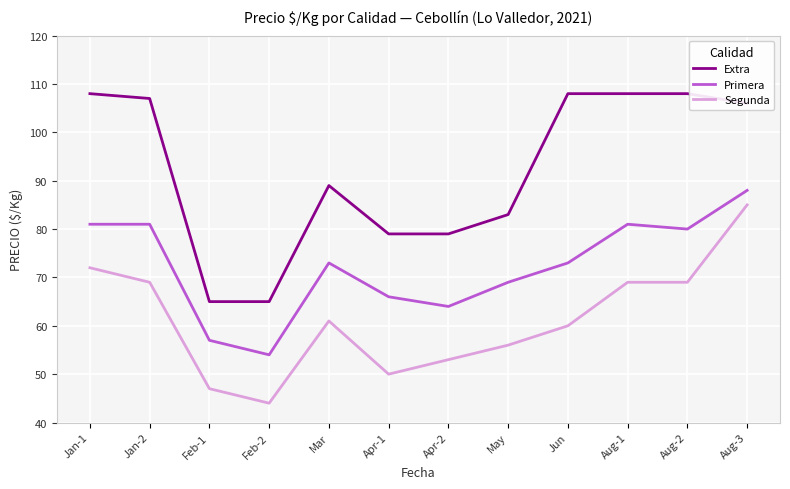

Between Feb-2 and Jun, which series saw the biggest shift?

Extra